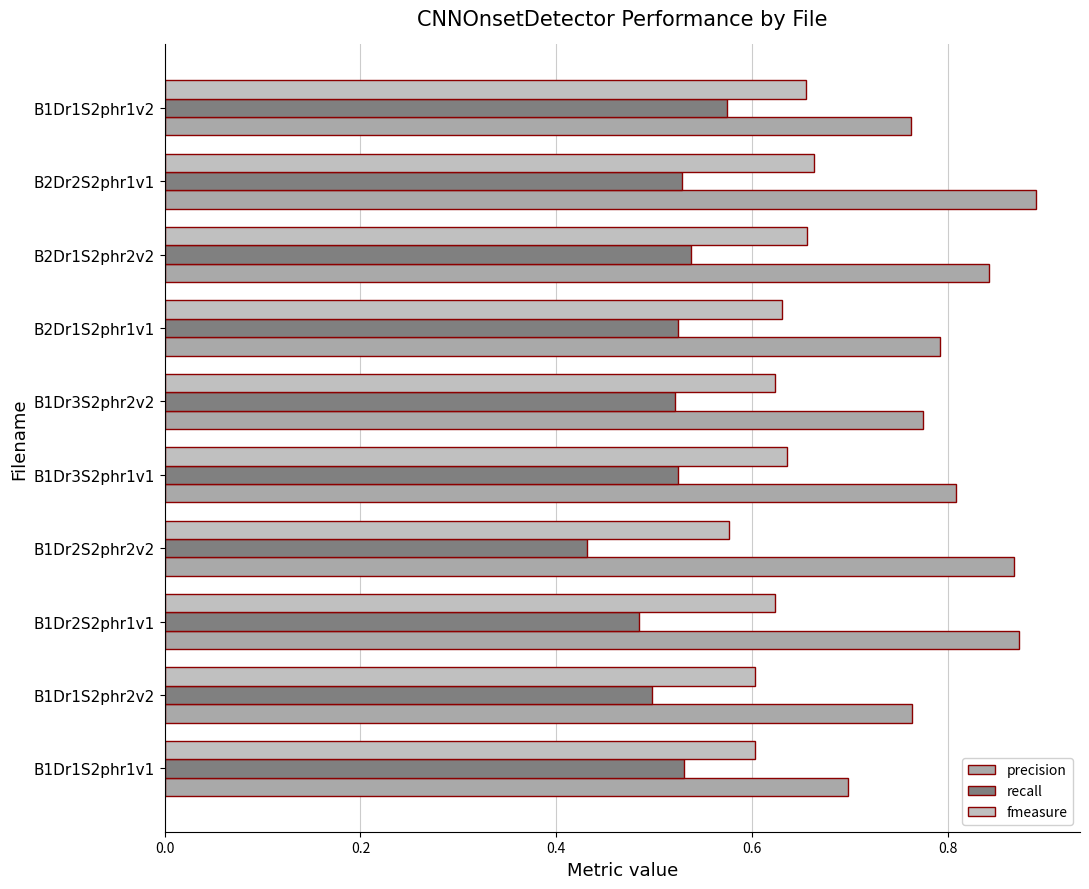

Reading left to right, transcribe all the data shown in this chart.

precision: 0.7	0.8	0.9	0.9	0.8	0.8	0.8	0.8	0.9	0.8
recall: 0.5	0.5	0.5	0.4	0.5	0.5	0.5	0.5	0.5	0.6
fmeasure: 0.6	0.6	0.6	0.6	0.6	0.6	0.6	0.7	0.7	0.7